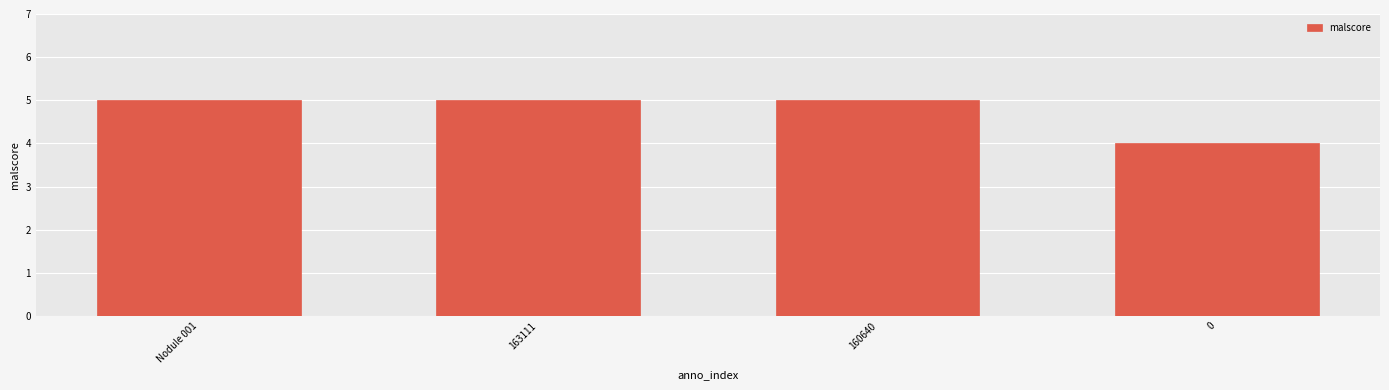

True or false: the data shows 5 at 160640.

True